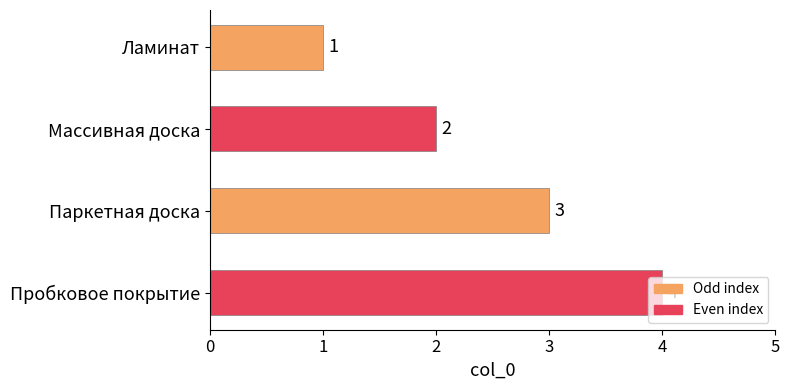

Rank the categories by value from lowest to highest.

Ламинат, Массивная доска, Паркетная доска, Пробковое покрытие